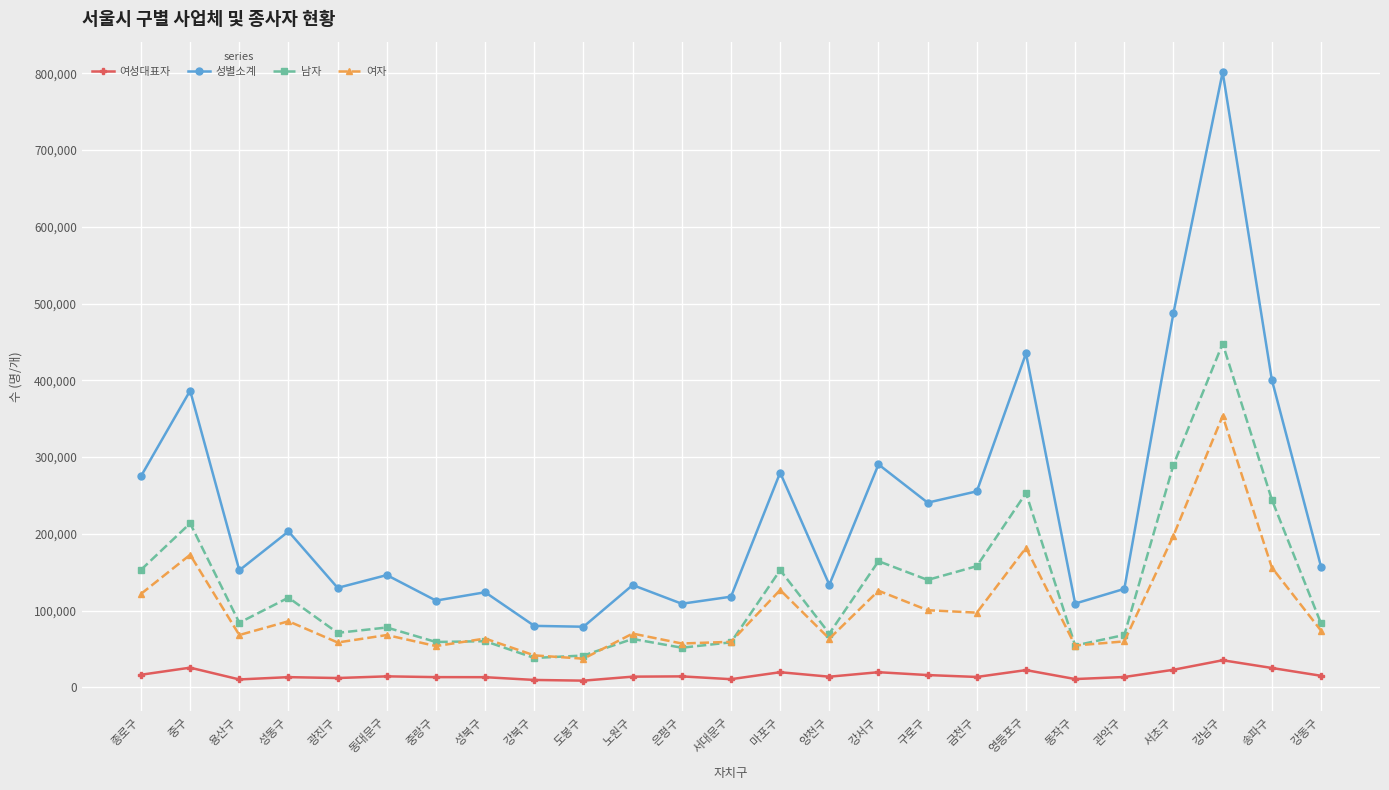

Where is the first local minimum for 남자?

용산구